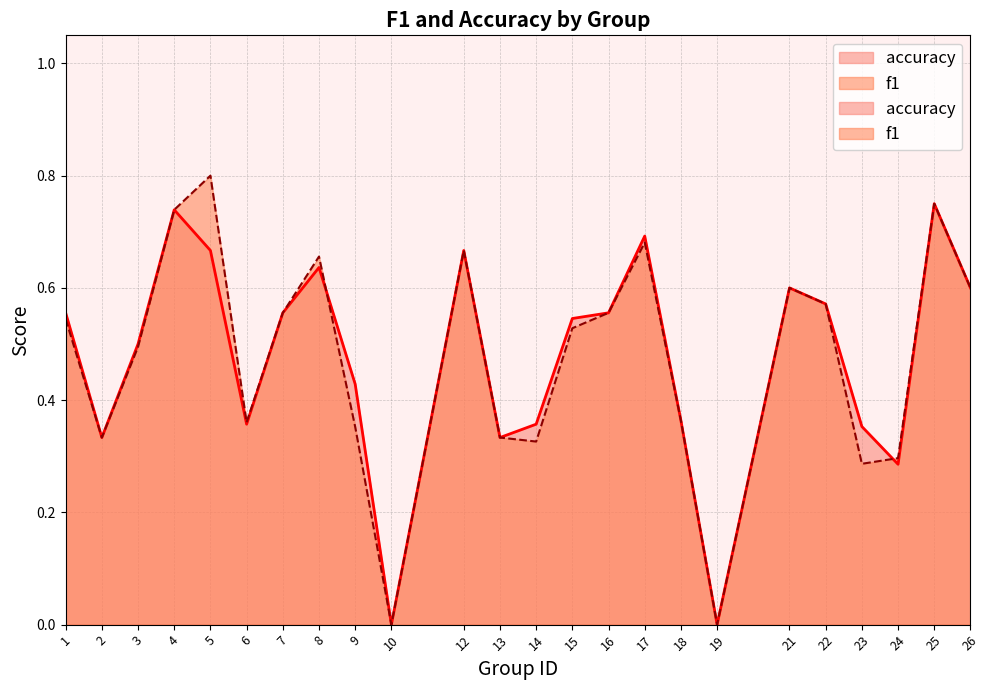

How many intersections are there between accuracy and f1?

2